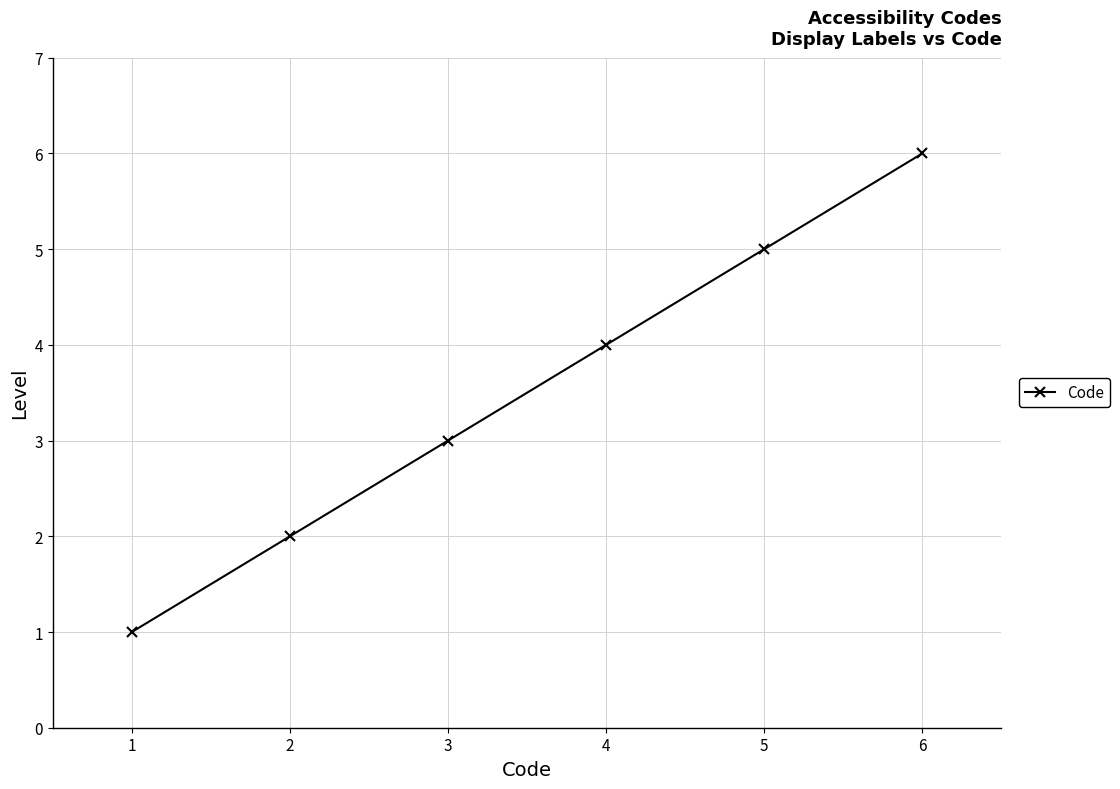

The value at 6 is 6. True or false?

True